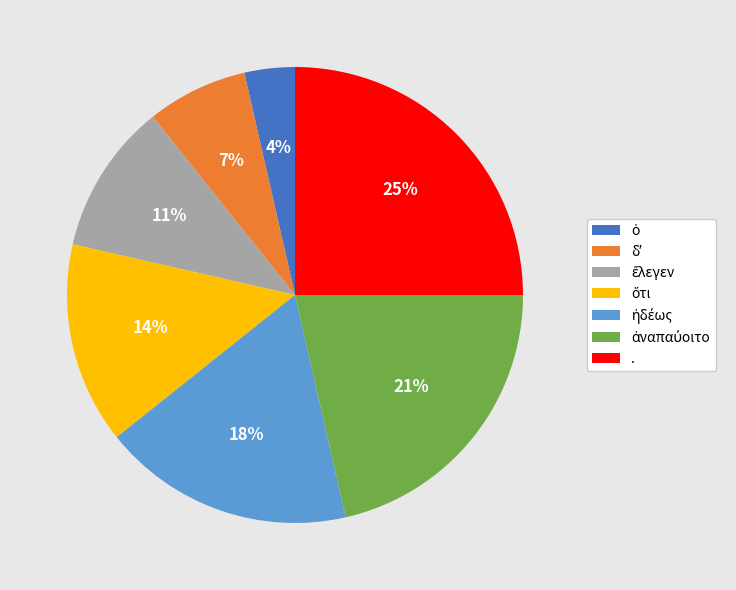

Is there a majority slice in this chart?

No